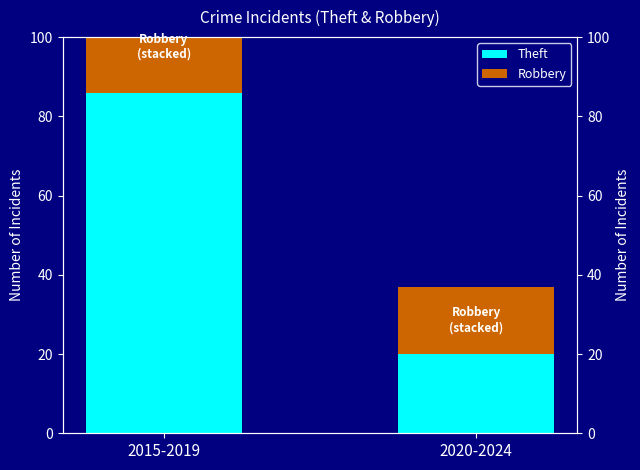

Reading right to left, list all the values displayed in this chart.

Theft: 20	86
Robbery: 17	23